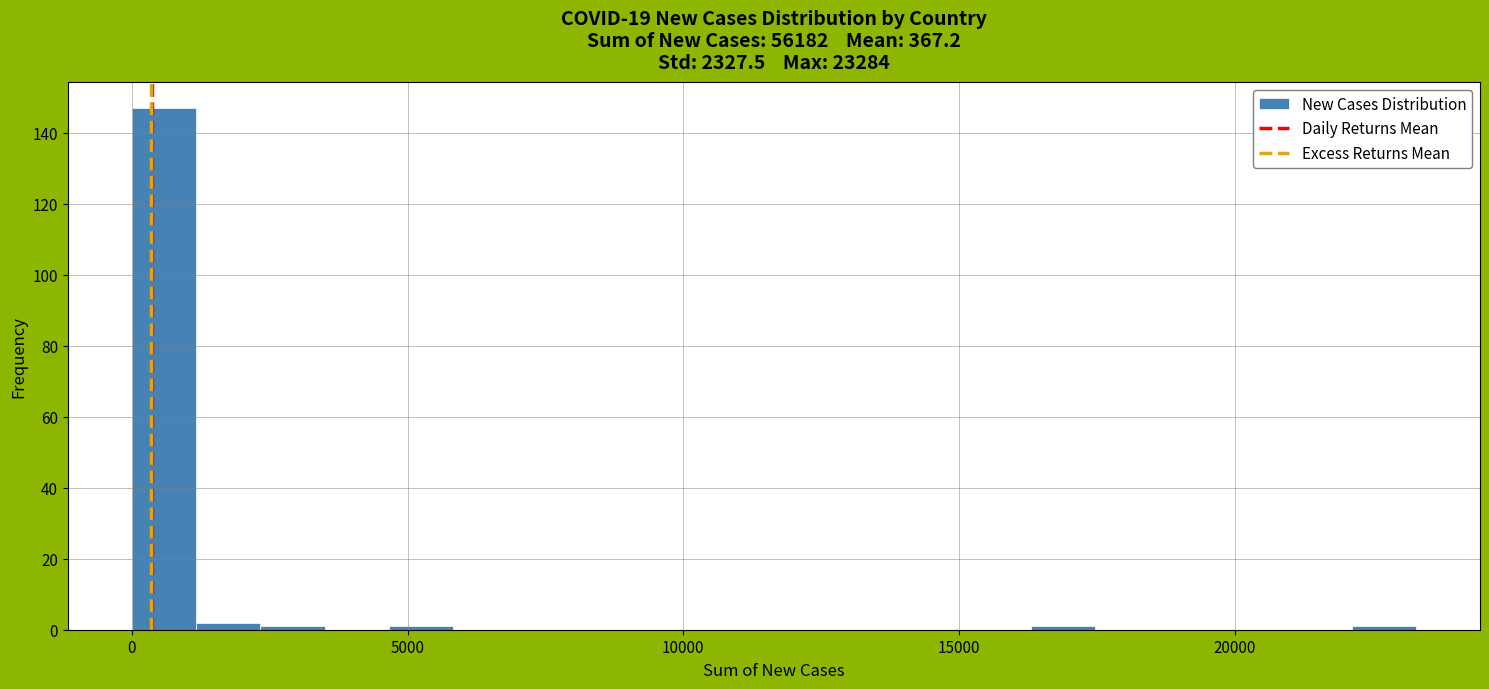

Read against the x-axis, roughly where is the centre of the tallest bar?

500